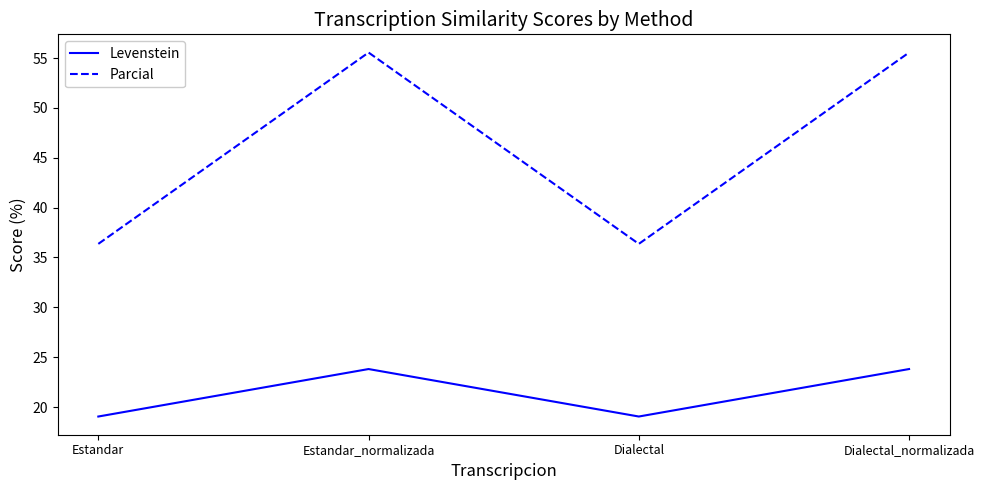

True or false: Parcial has a value of 55.6 at Estandar_normalizada.

True